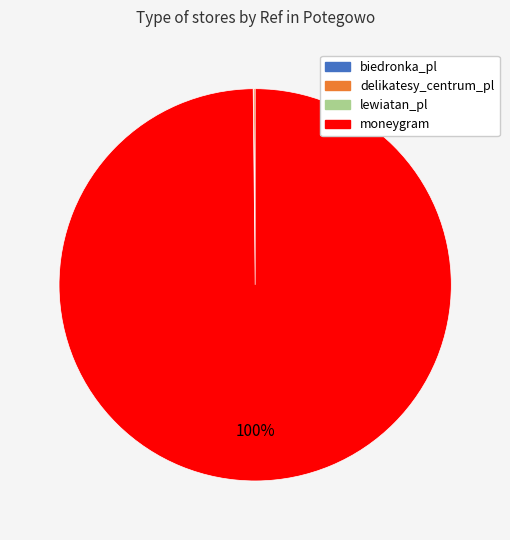

Which slice is the largest?

moneygram